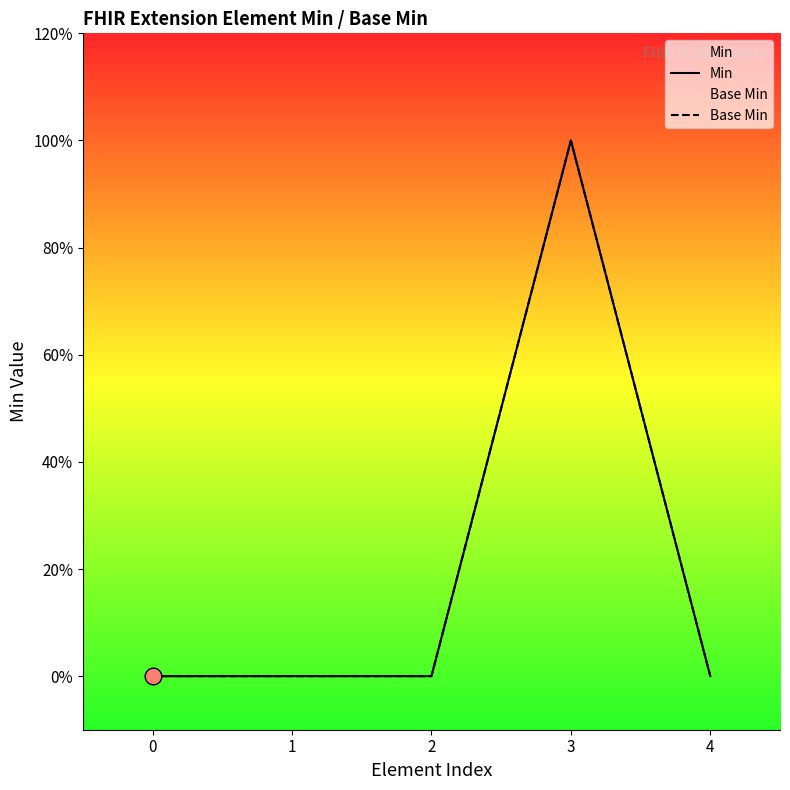

True or false: Base Min and Min intersect in this chart.

False